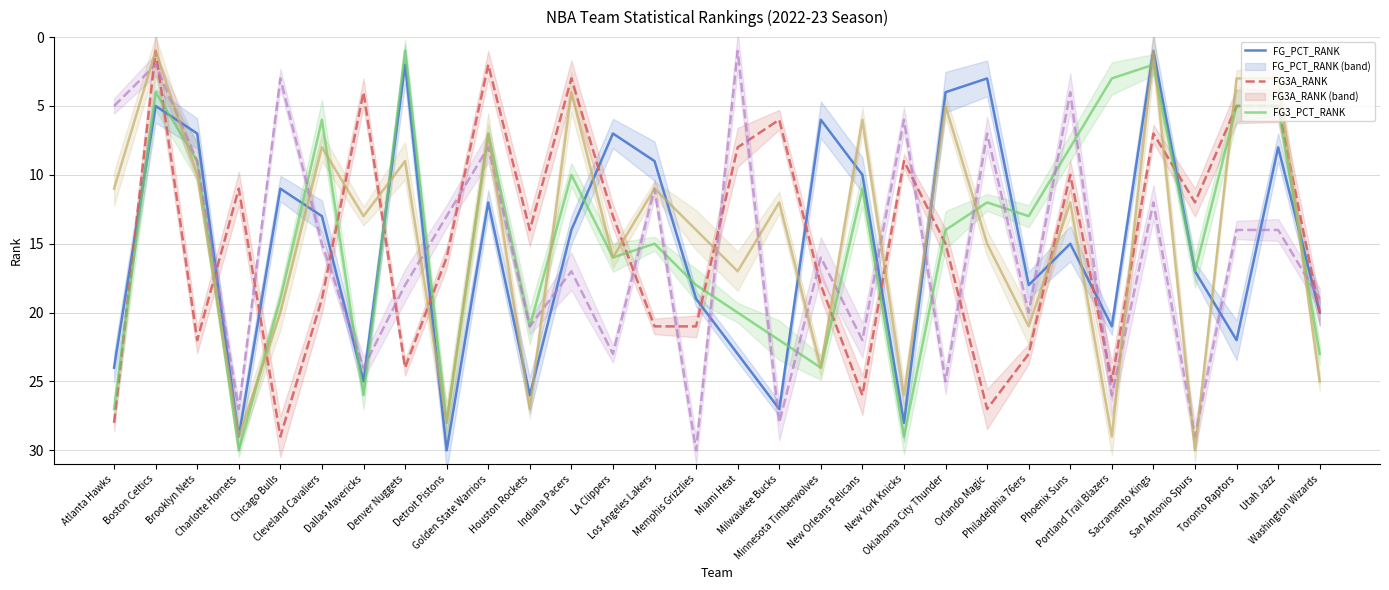

How many interior local valleys does the FT_PCT_RANK series have?

11